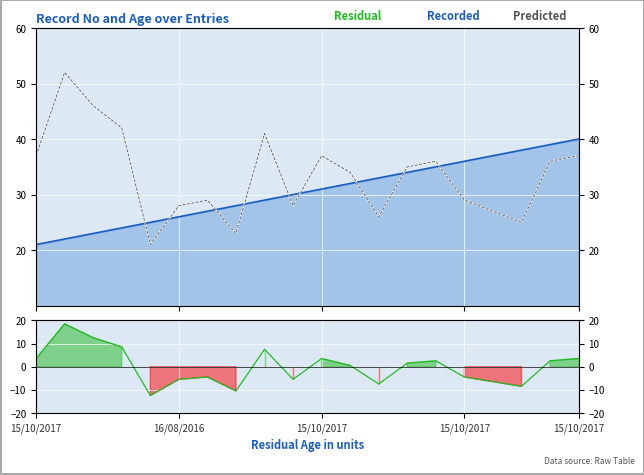

Where does the Record No series first go above 31?

11